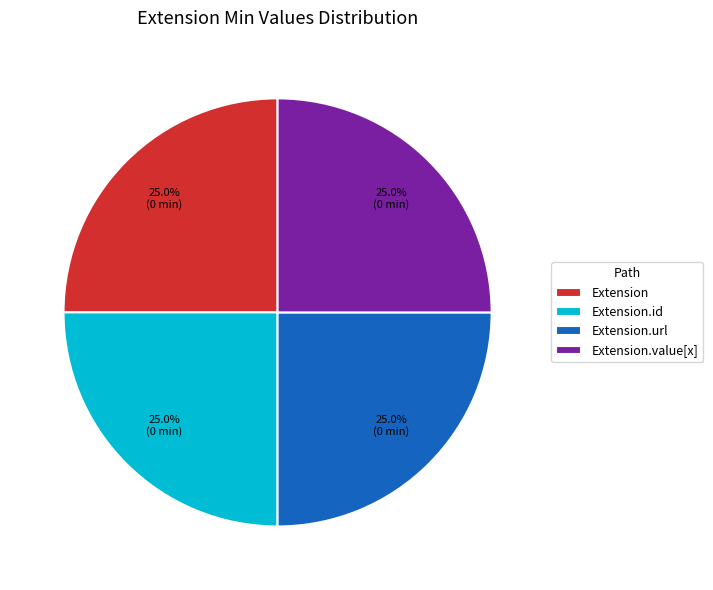

What is the total percentage of Extension.value[x] and Extension.id?

50.0%